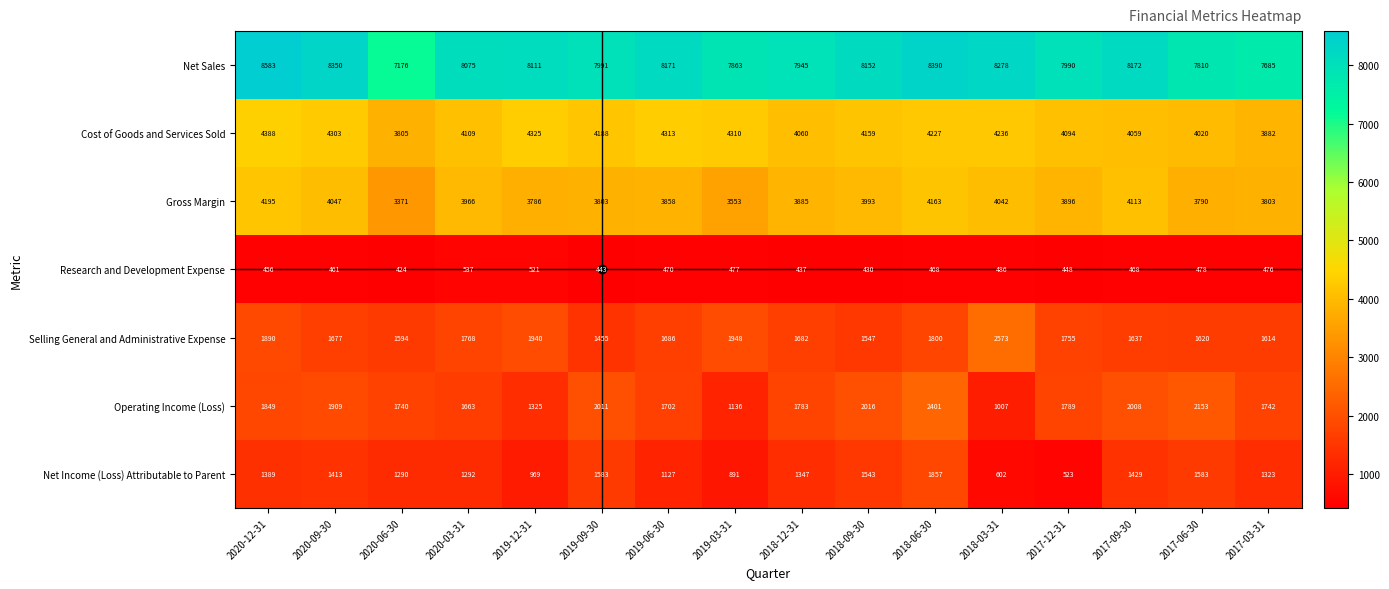

How many distinct data groups are displayed?

7